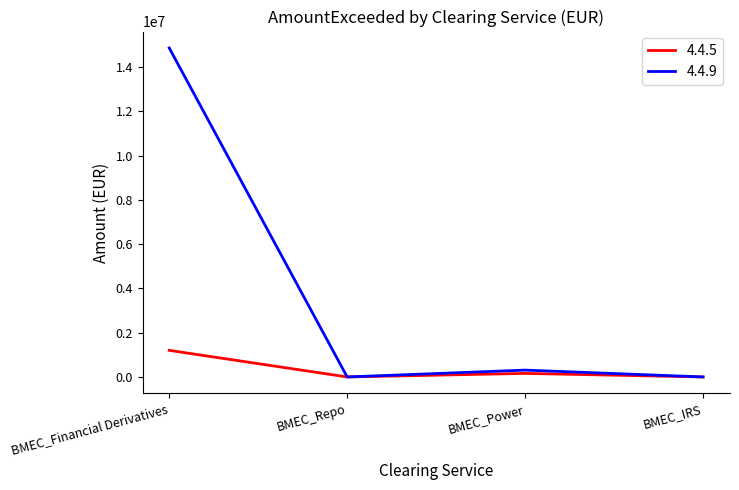

Where is the first local maximum for 4.4.5?

BMEC_Power